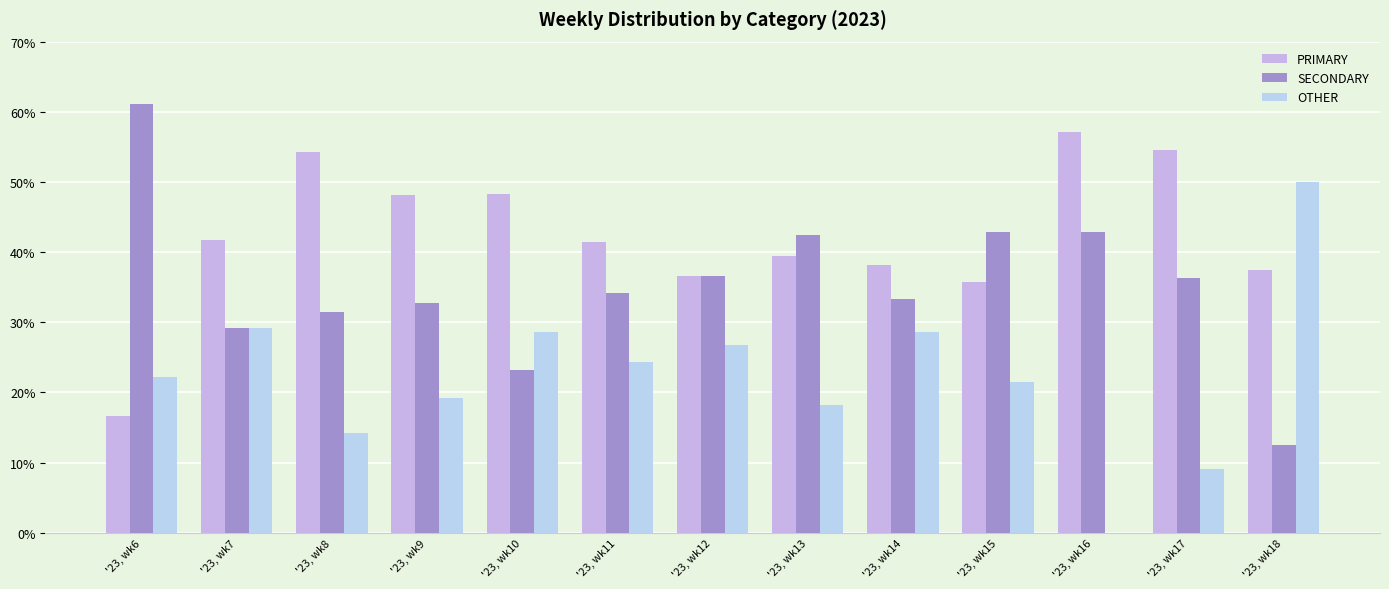

At which category does the chart reach its minimum across all series?

'23, wk16